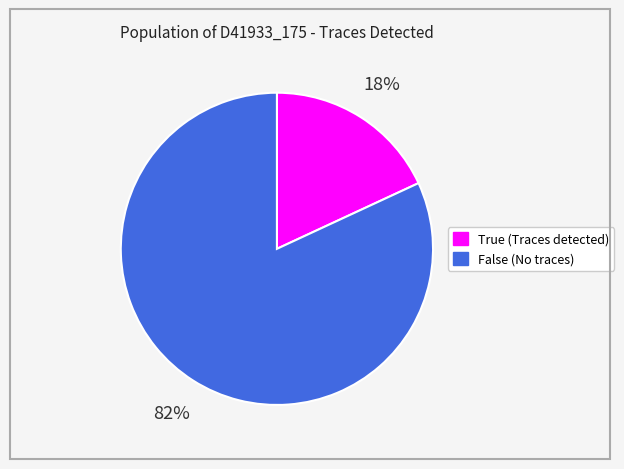

Between False and True, which is larger?

False